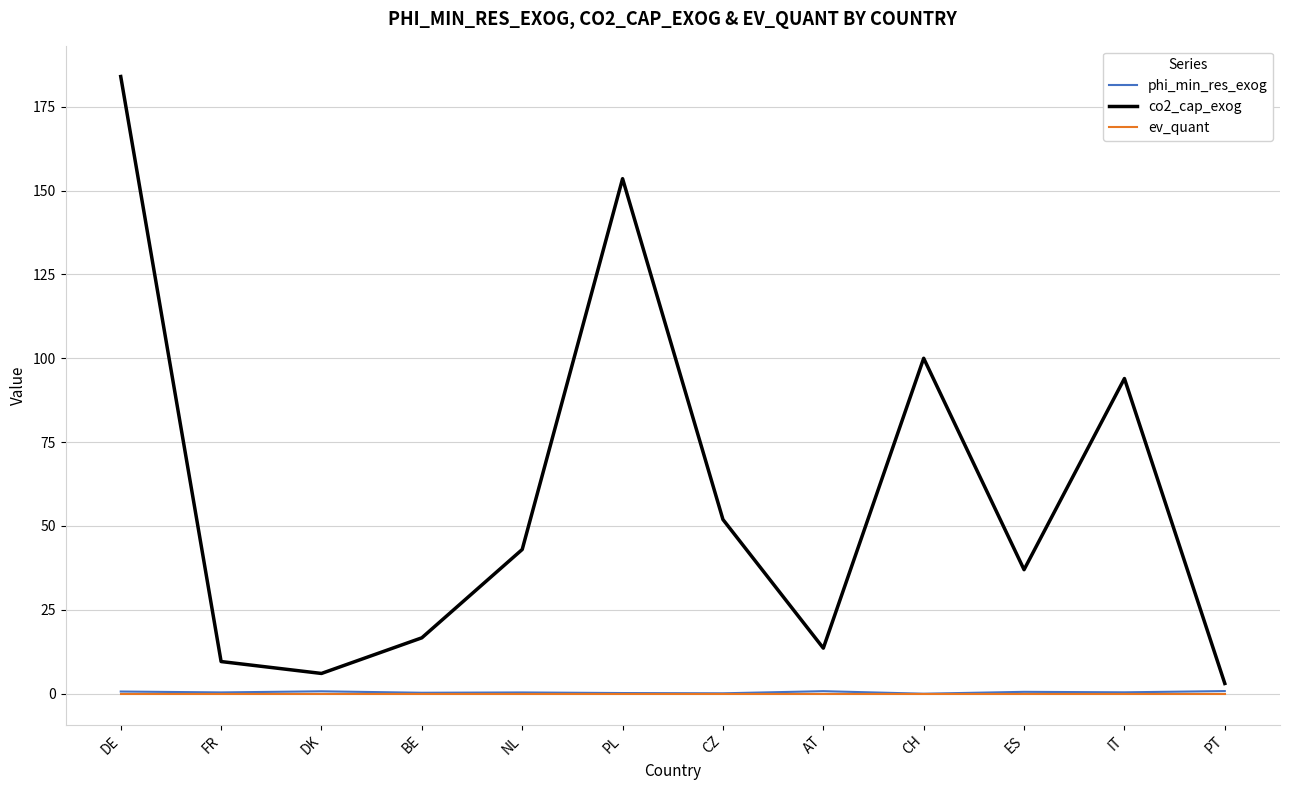

Read the phi_min_res_exog value at ES.

0.6